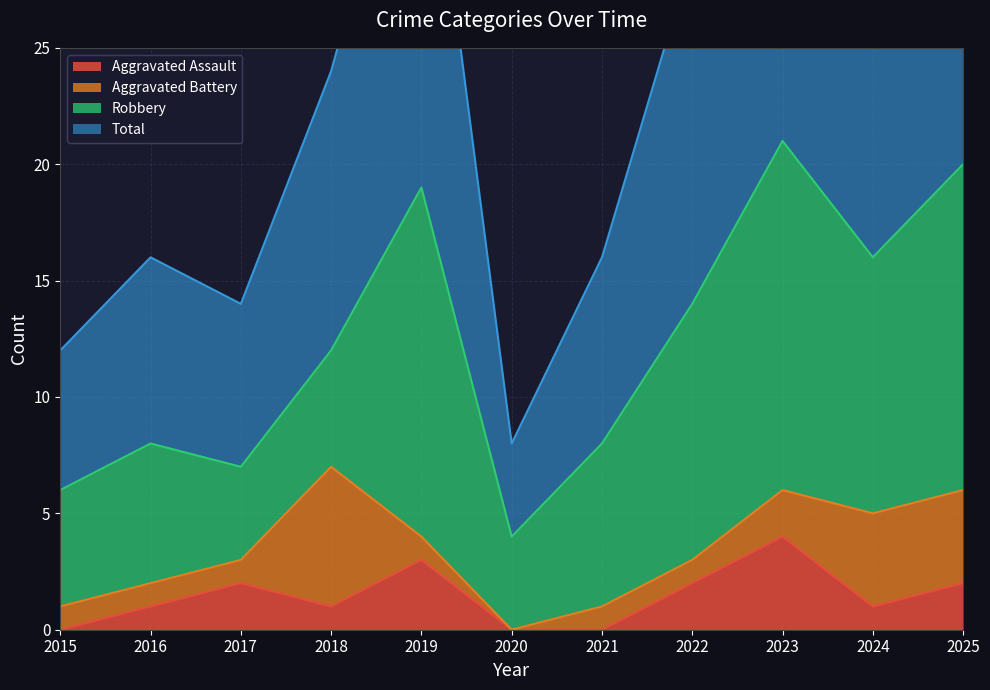

The Aggravated Assault series shows 0 at 2017. True or false?

False